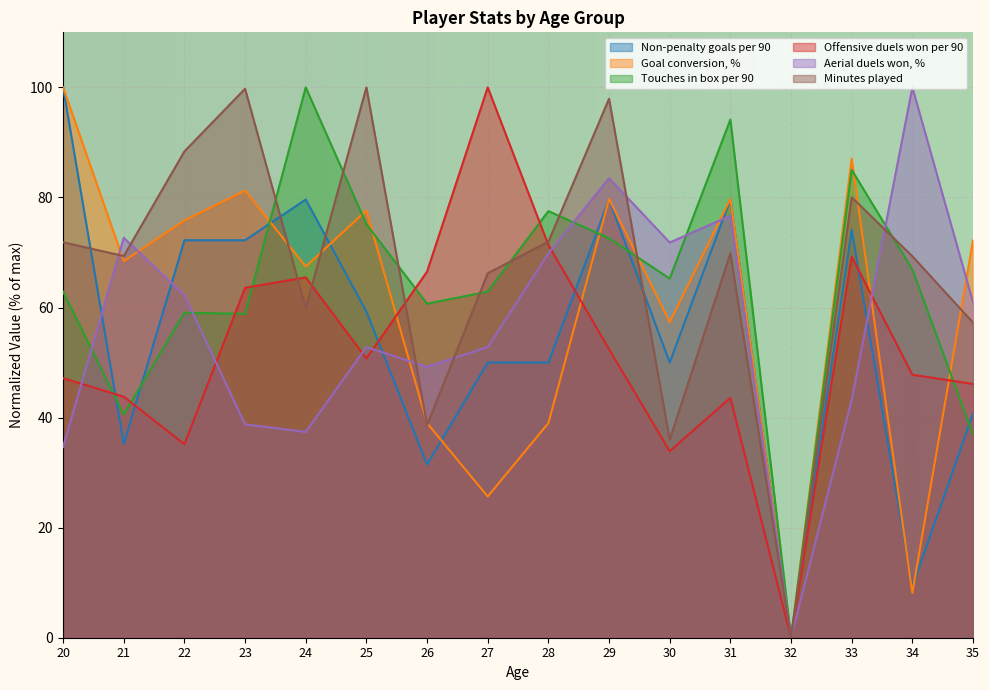

True or false: Non-penalty goals per 90 has more than 0 interior local peaks.

True